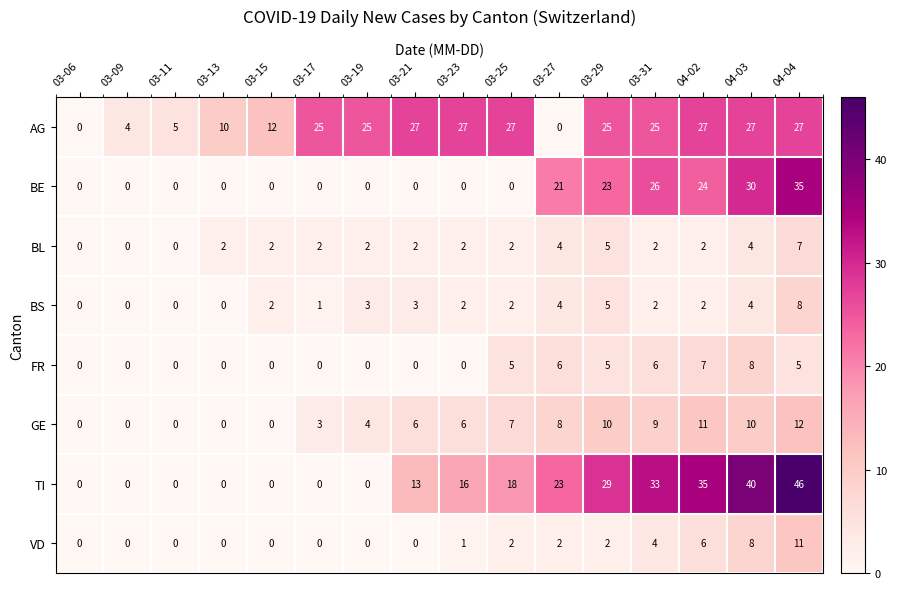

The value of TI at 03-19 is 20. True or false?

False